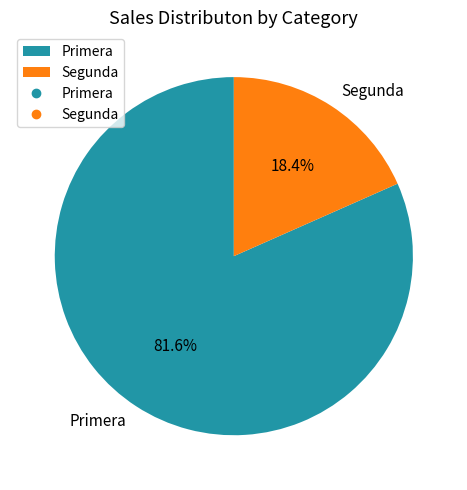

True or false: Primera accounts for 71% of the total.

False